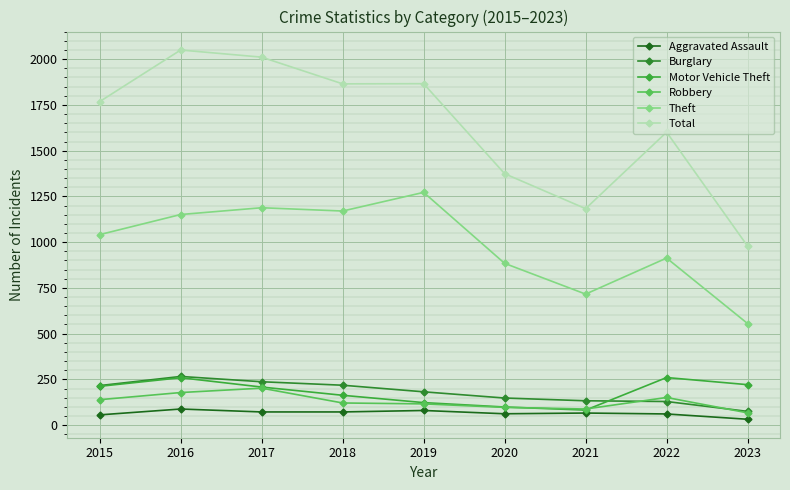

What are all the series names shown in the legend?

Aggravated Assault, Burglary, Motor Vehicle Theft, Robbery, Theft, Total